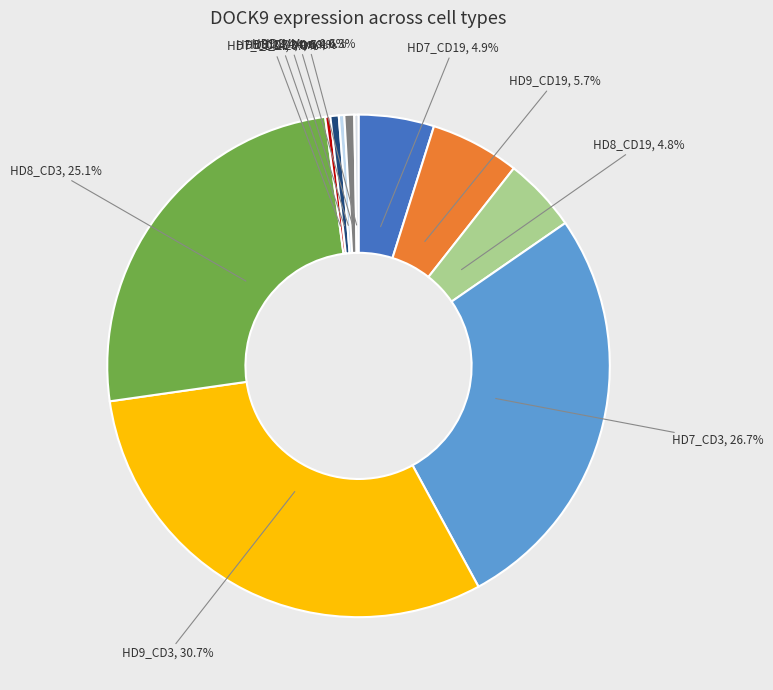

Which category has the biggest portion of the pie?

HD9_CD3